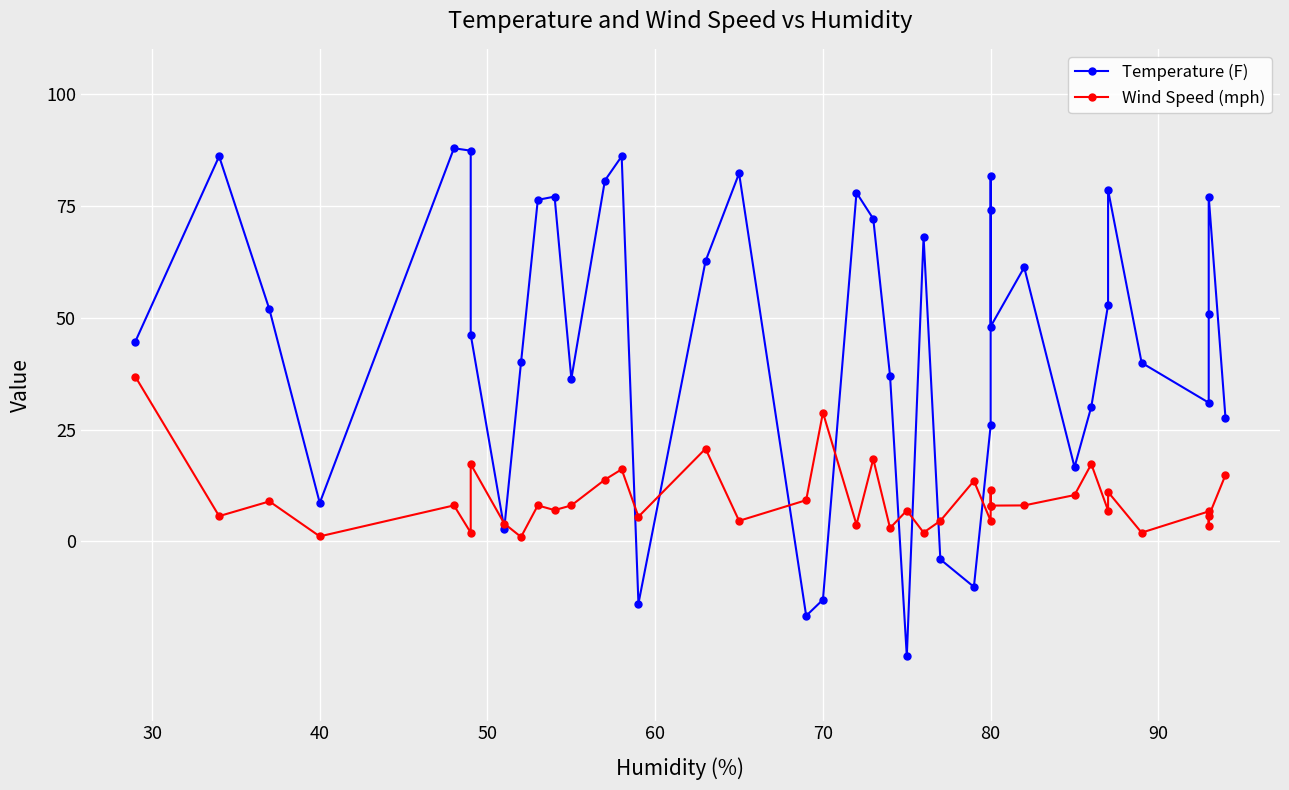

Reading right to left, list all the values displayed in this chart.

Temperature (F): 27.6	77.0	50.7	31.0	39.9	78.5	52.8	30.1	16.6	61.2	48.0	81.6	73.9	25.9	-10.1	-4.0	68.0	-25.6	37.0	72.0	77.9	-13.0	-16.6	82.2	62.6	-13.9	86.0	80.6	36.3	77.0	76.3	40.0	2.9	46.2	87.3	87.8	8.6	51.8	86.0	44.6
Wind Speed (mph): 14.8	5.6	3.4	6.7	2.0	11.1	6.9	17.3	10.4	8.1	8.0	8.0	11.5	4.6	13.5	4.6	2.0	6.9	3.0	18.4	3.8	28.8	9.2	4.6	20.7	5.5	16.1	13.8	8.1	7.0	8.1	1.0	4.0	17.3	2.0	8.1	1.1	8.9	5.7	36.8